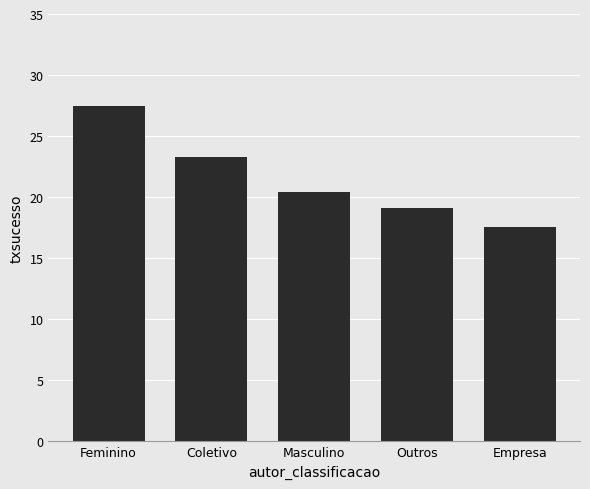

What is the label of the 1st bar from the right?

Empresa